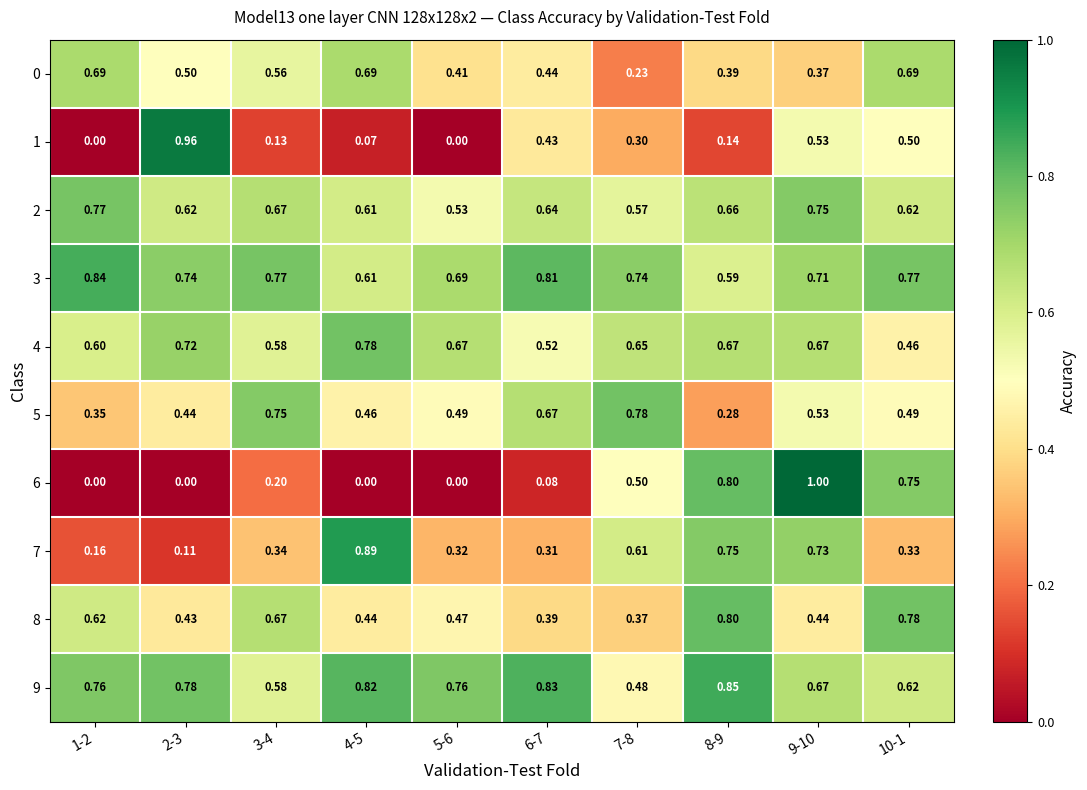

What is the maximum value shown in the chart?

1.0